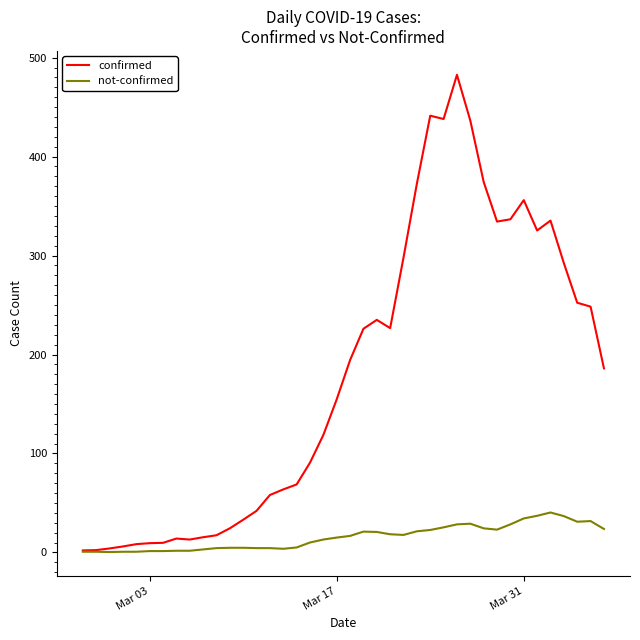

How many values in the not-confirmed series are below 16?

20